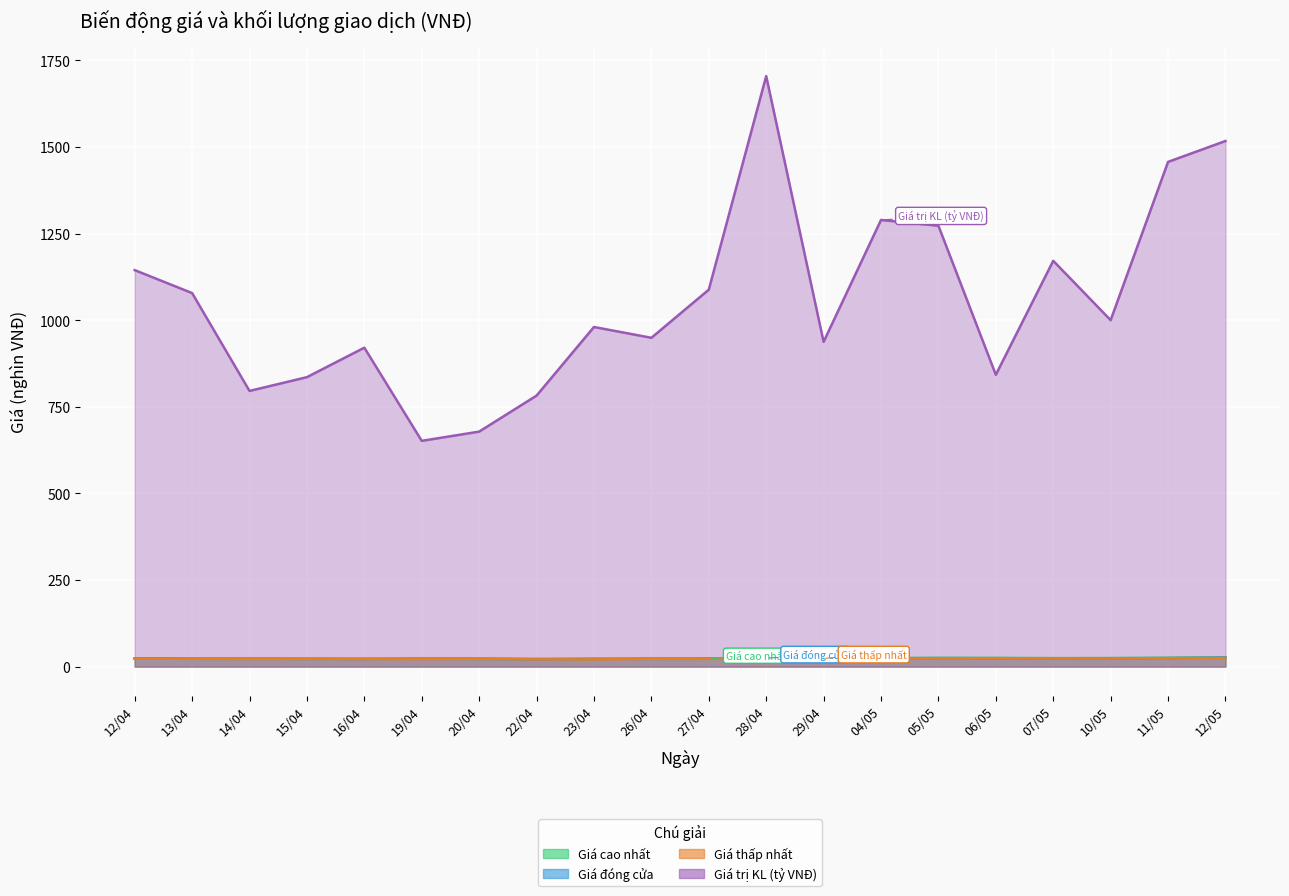

Rank the series at 15/04 from lowest to highest value.

Giá thấp nhất, Giá đóng cửa, Giá cao nhất, Giá trị KL (tỷ VNĐ)